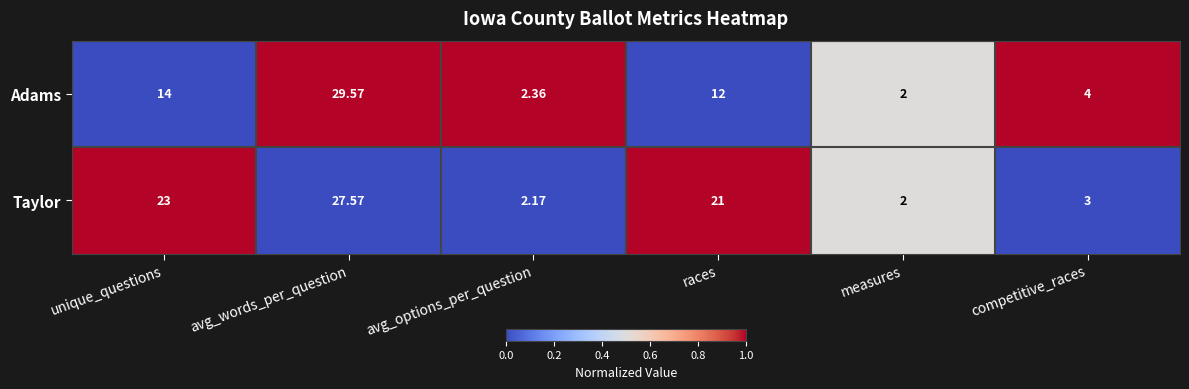

Which category has the highest value across all series?

avg_words_per_question